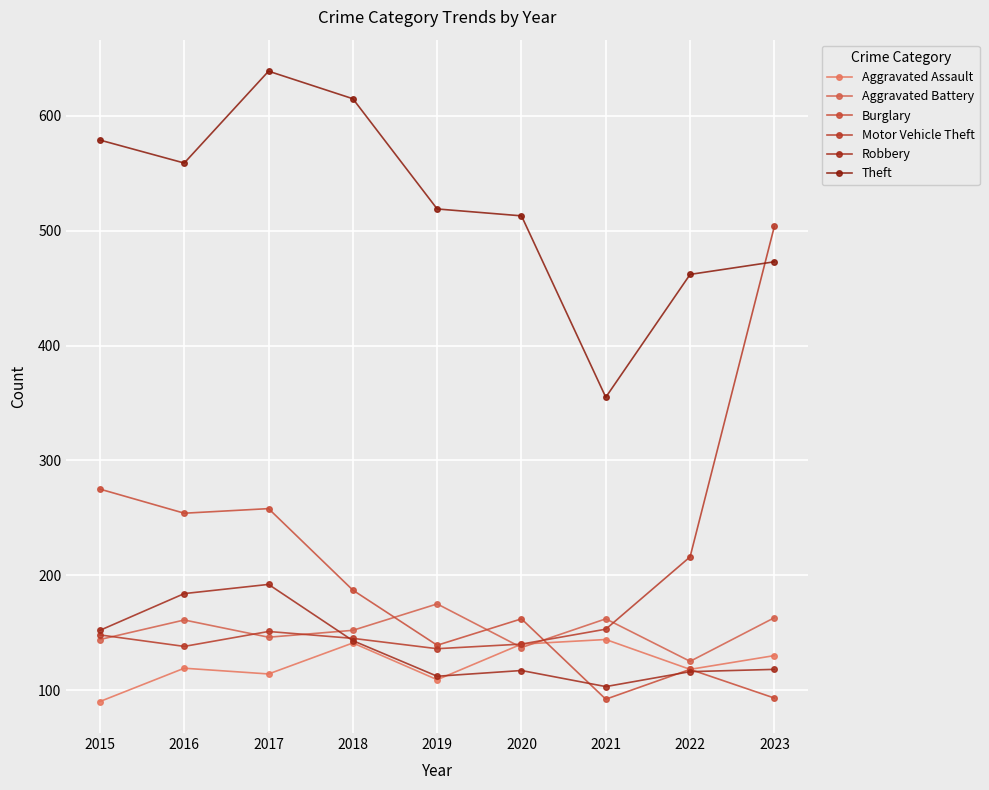

Where is Theft nearest to the value 497?

2020